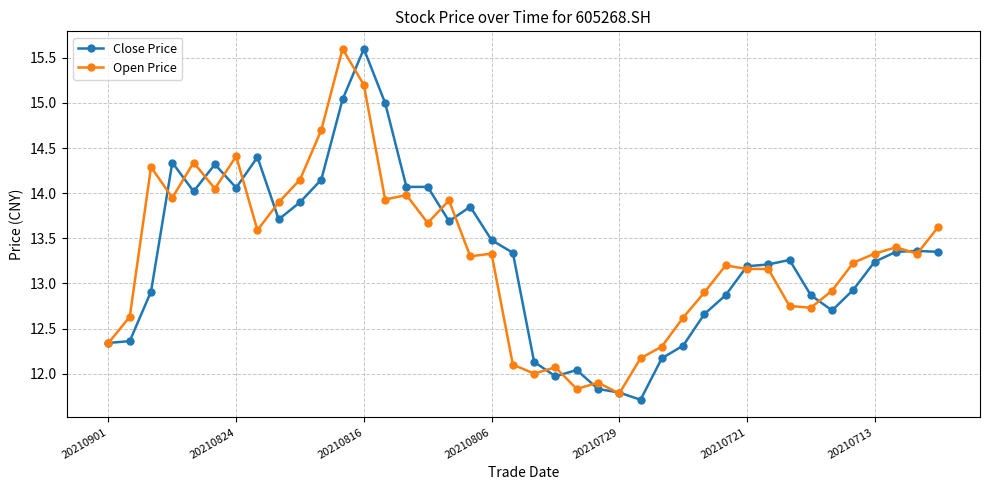

What is the maximum value for Open Price?

15.6